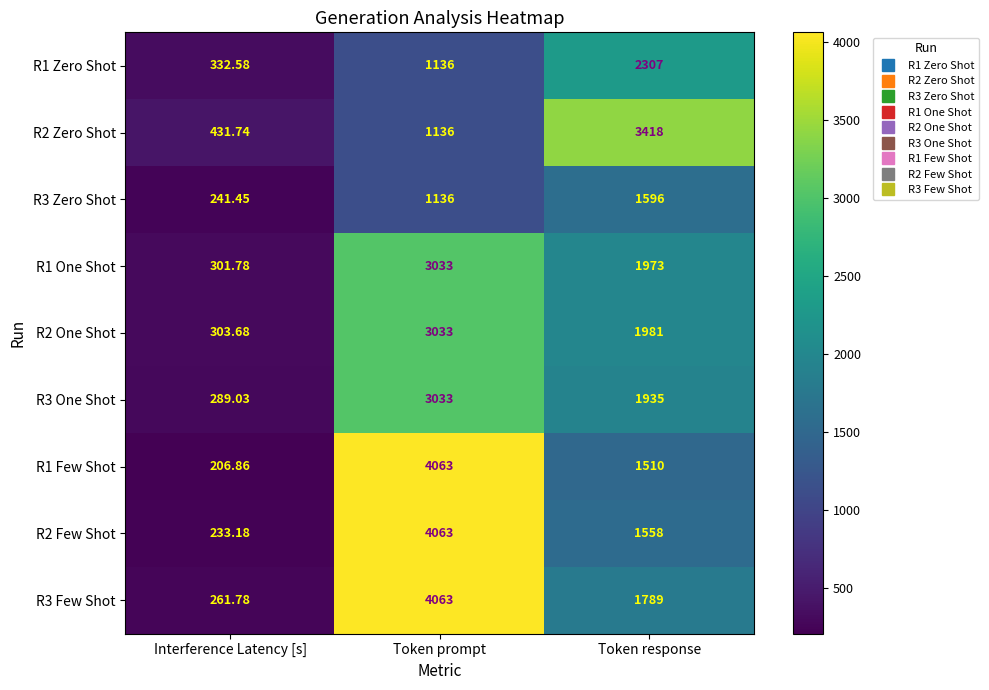

At how many categories does at least one series exceed 1547?

2